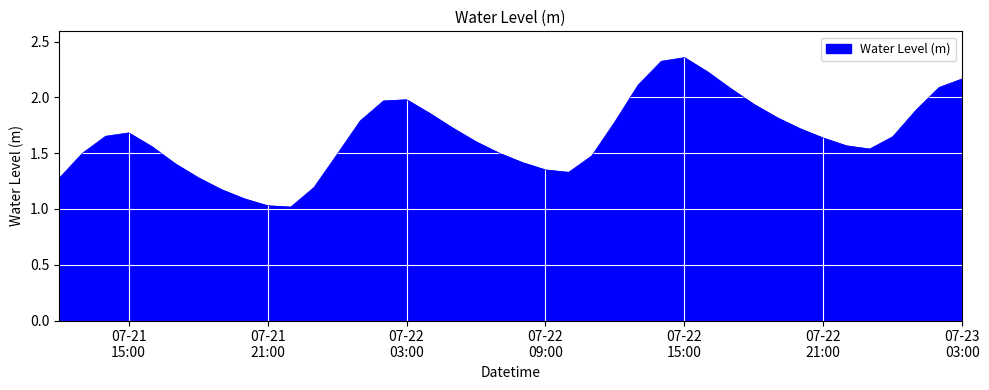

What is the difference between the maximum and minimum values?

1.3